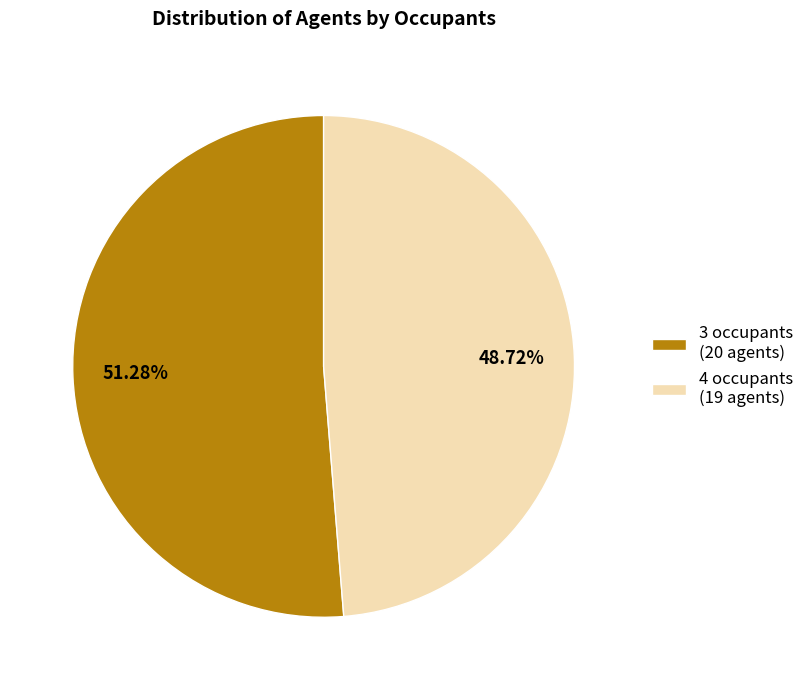

To the nearest percent, what is the average slice percentage?

50%